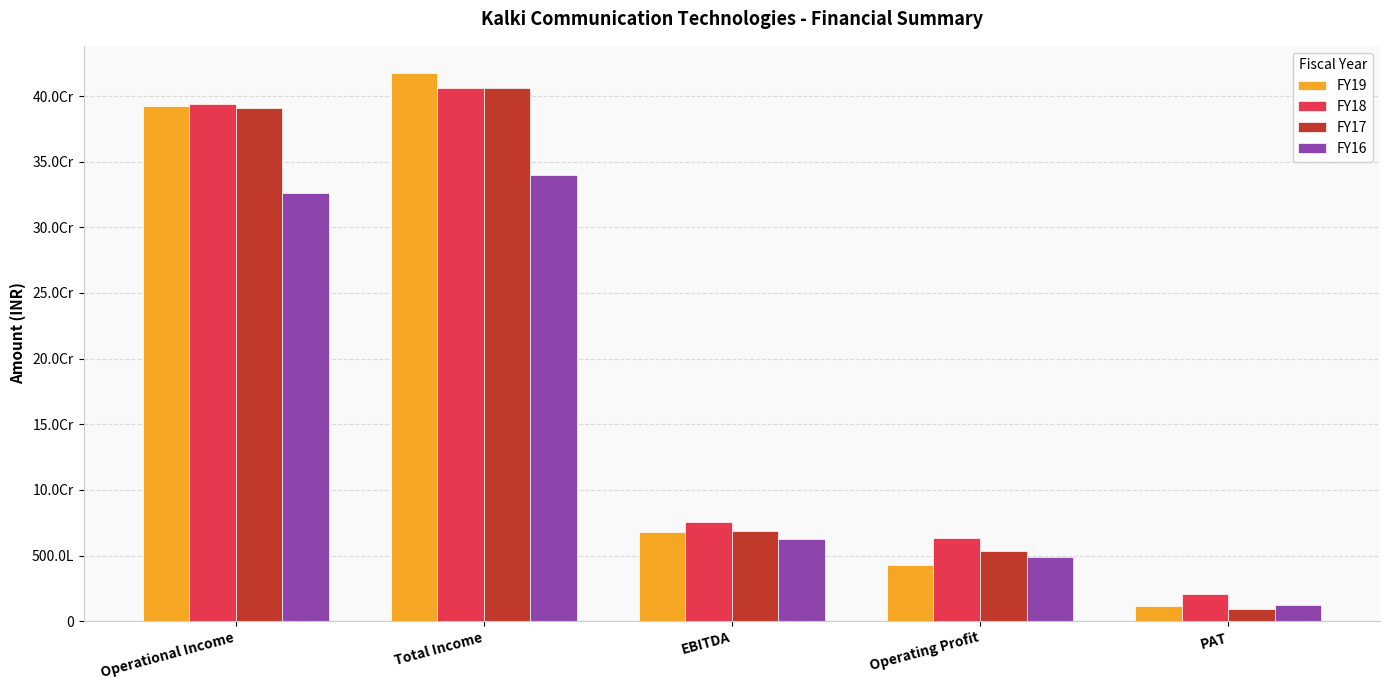

What position from the right is Operational Income?

5